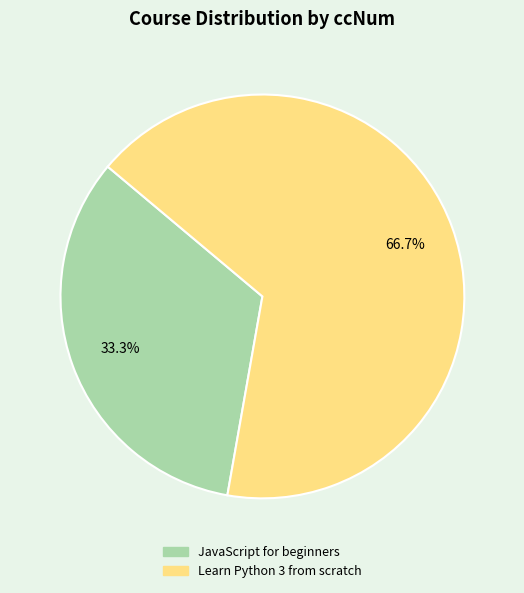

Rank the categories by value from highest to lowest.

Learn Python 3 from scratch, JavaScript for beginners